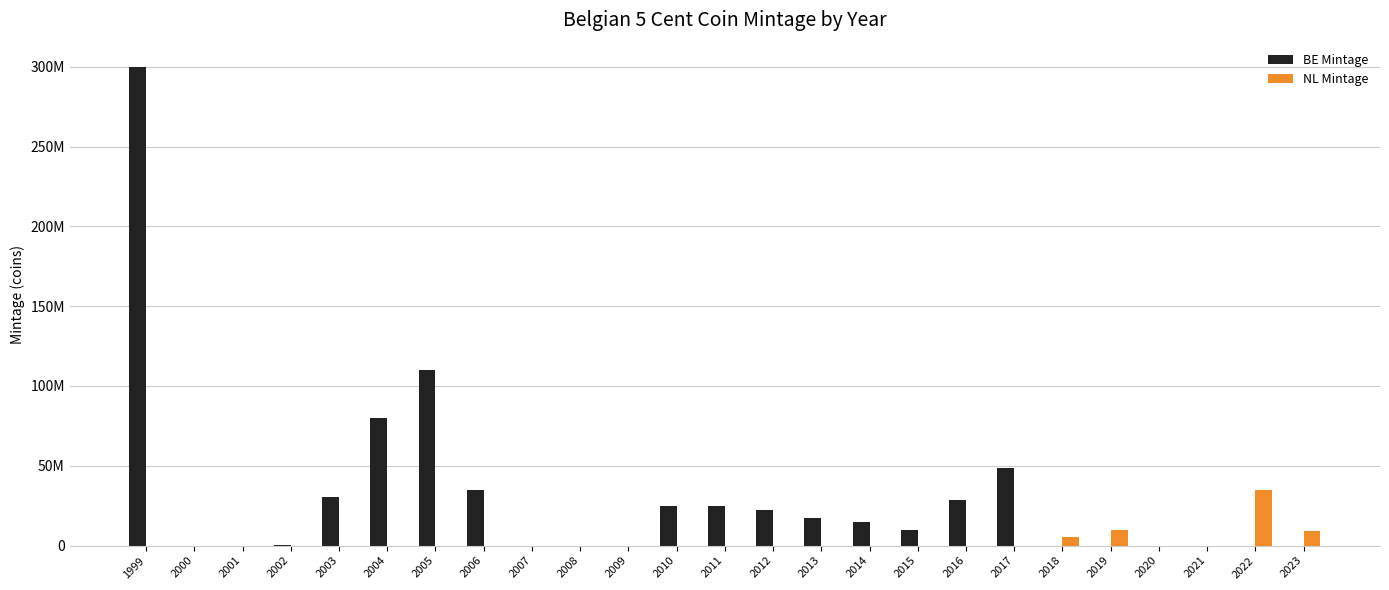

What are all the series names shown in the legend?

BE Mintage, NL Mintage